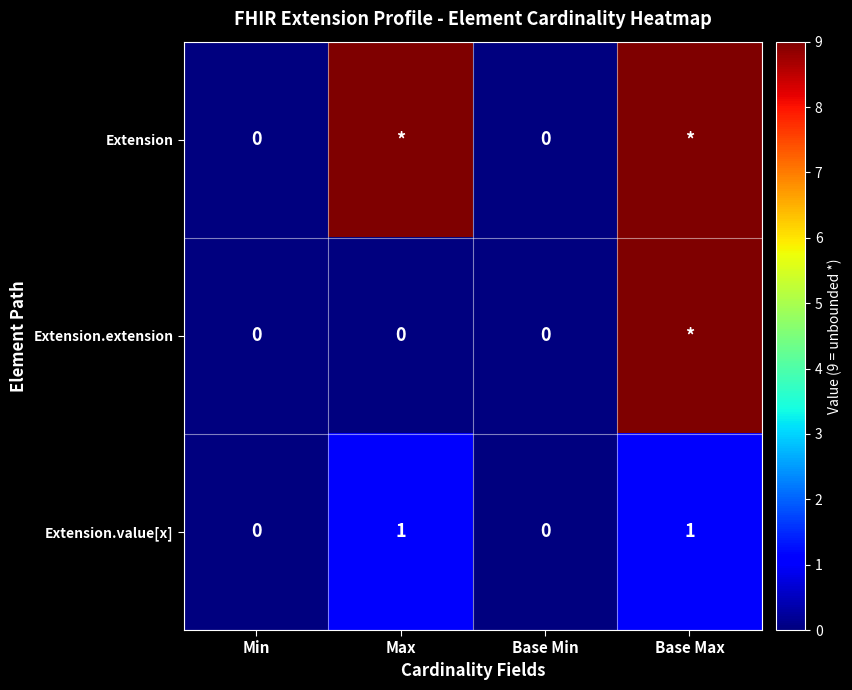

The value of Extension.value[x] at Max is 1. True or false?

True